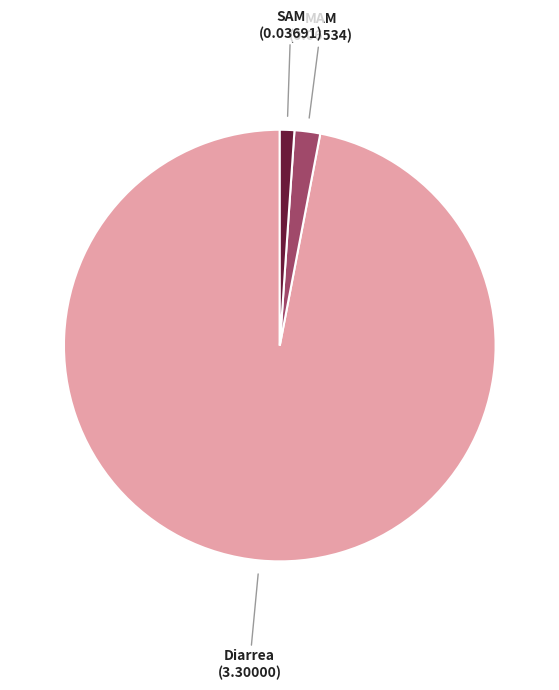

Is SAM the majority of the pie?

No